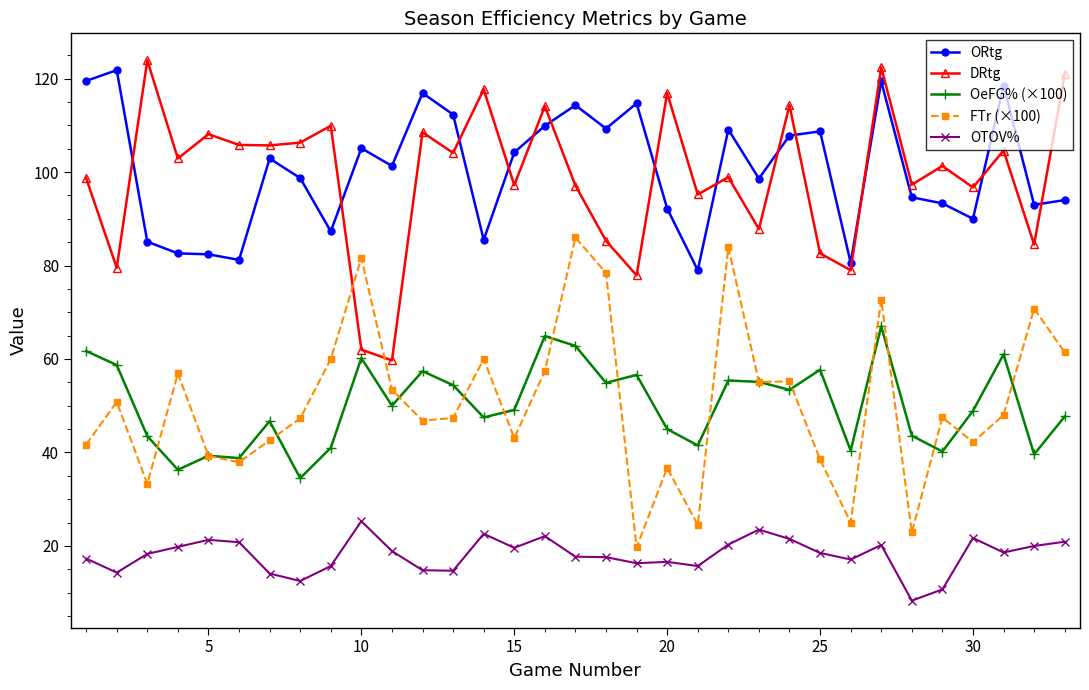

What is the difference between the second highest and second lowest values in the OTOV% series?

12.8